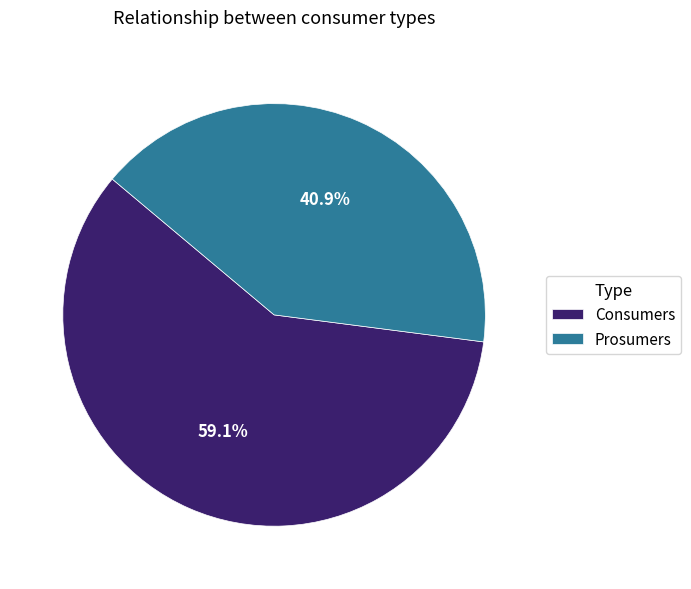

To the nearest percent, what portion does Consumers represent?

59%